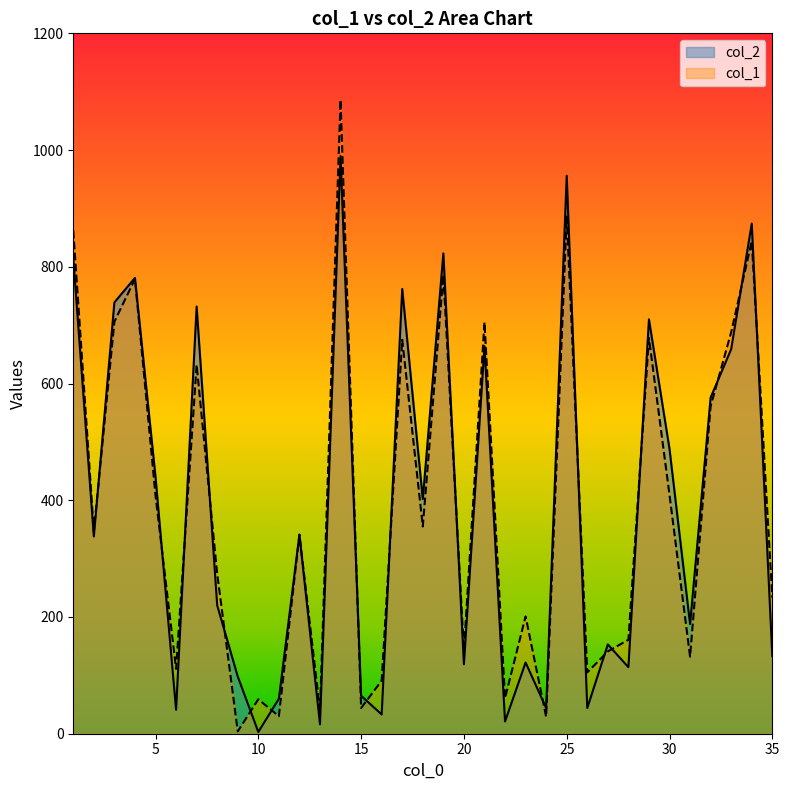

Reading left to right, transcribe all the data shown in this chart.

col_2: 815	338	739	781	440	41	732	220	98	3	60	341	16	990	65	33	762	402	823	119	664	21	122	44	956	44	153	114	710	488	188	576	659	874	133
col_1: 862	347	706	779	408	111	632	274	4	59	30	341	40	1086	44	91	675	355	786	143	705	61	201	29	886	105	141	161	678	409	132	561	688	844	233